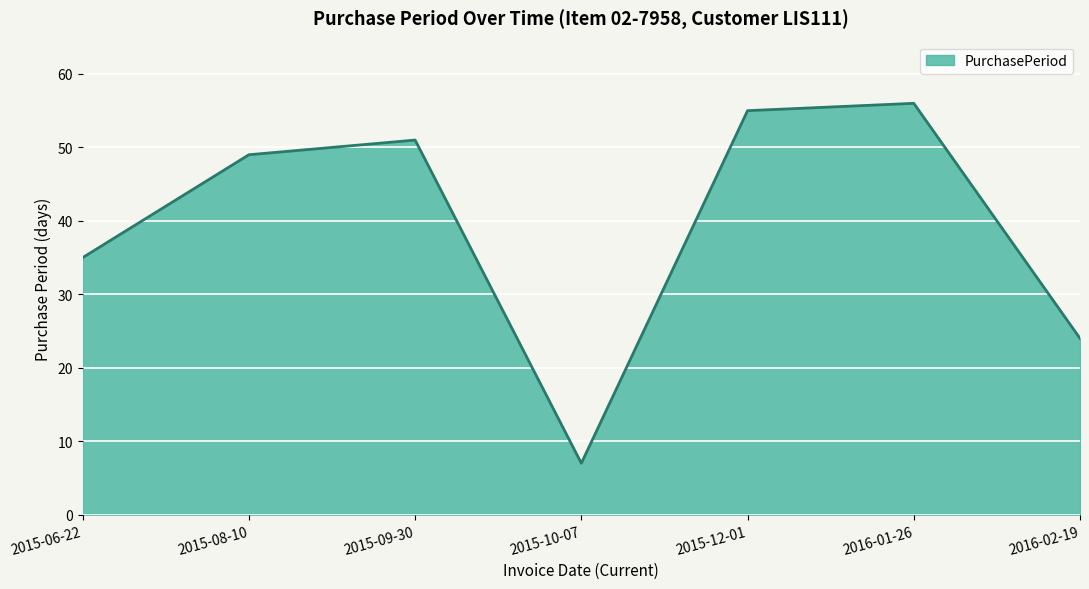

Is it true that the value at 2016-01-26 is 56?

True